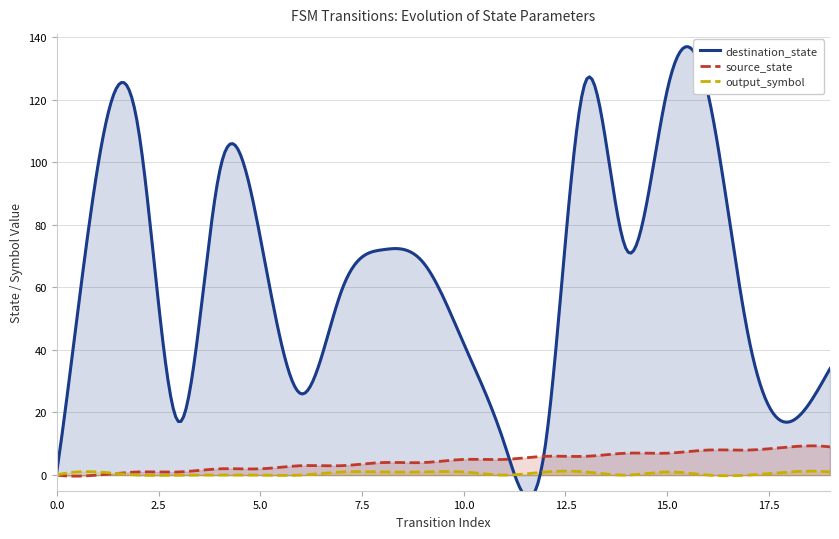

The destination_state series shows 49 at 19. True or false?

False